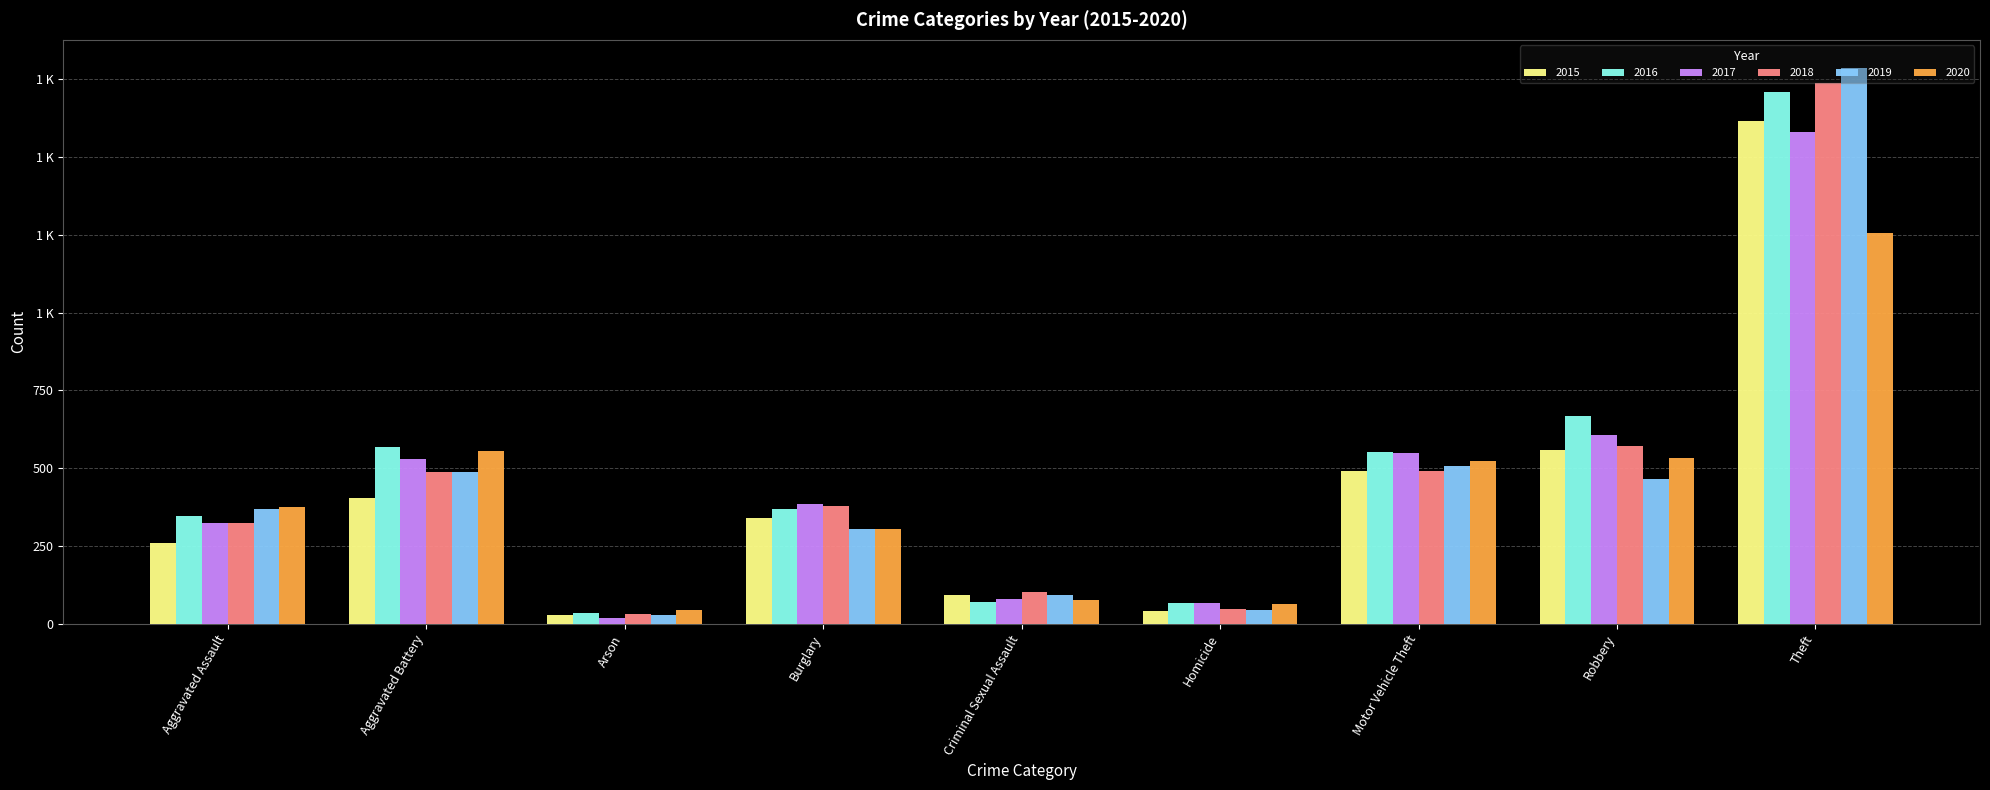

Are the bars grouped side by side (vs. stacked)?

Yes